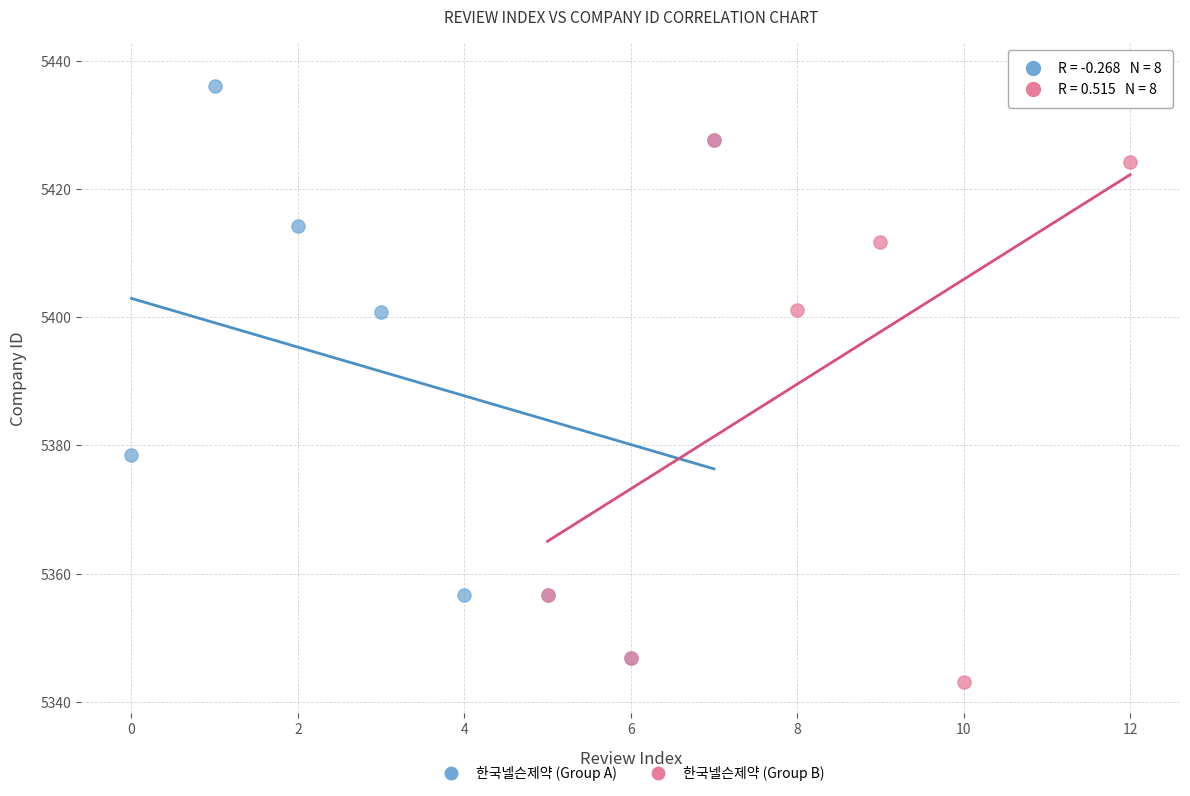

Which series contains the highest Y value?

한국넬슨제약 (Group B)